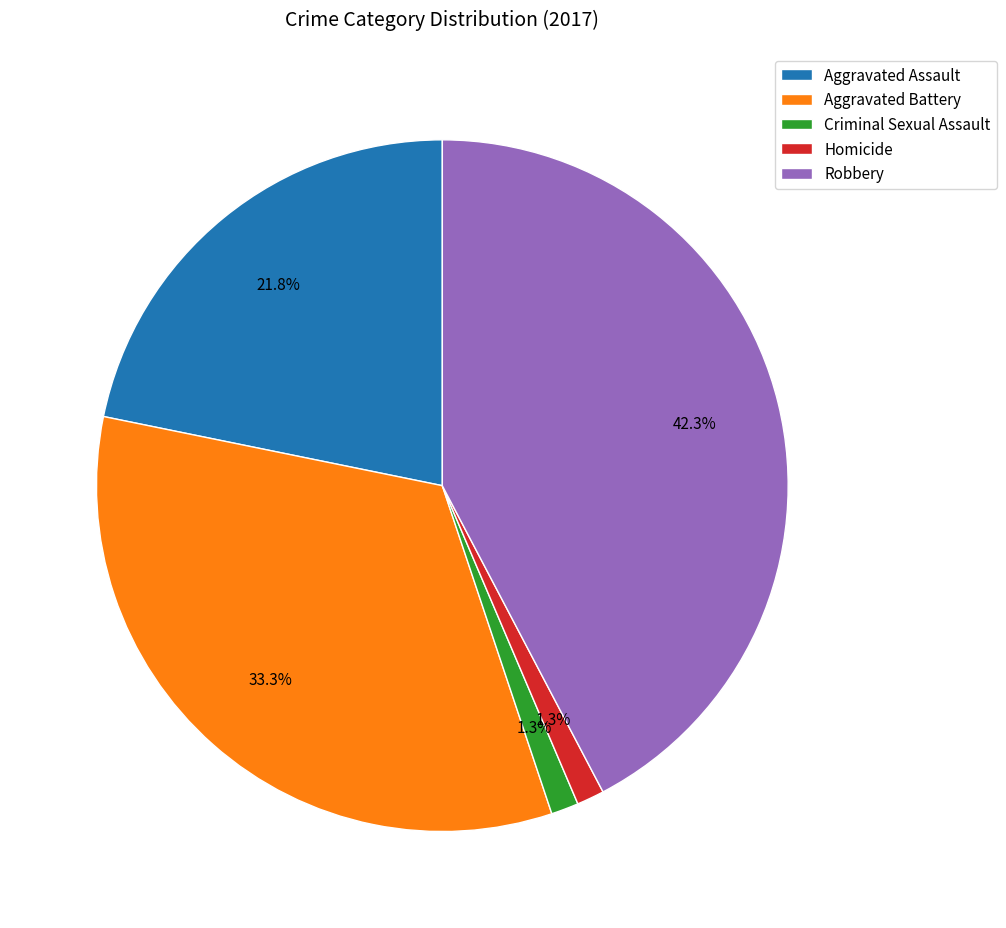

How many slices are in this pie chart?

5